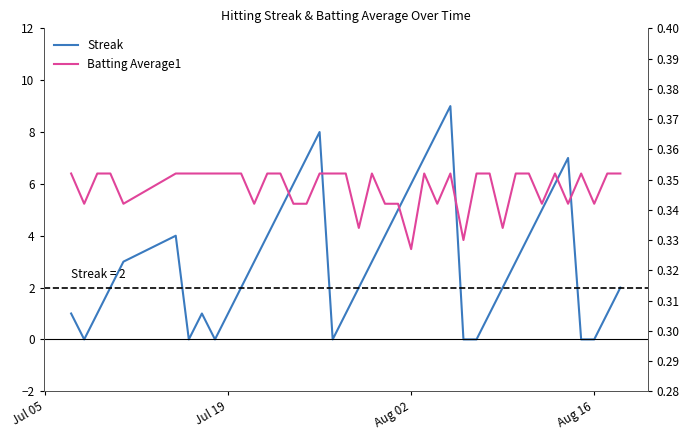

Does the chart display data point markers on the line(s)?

No